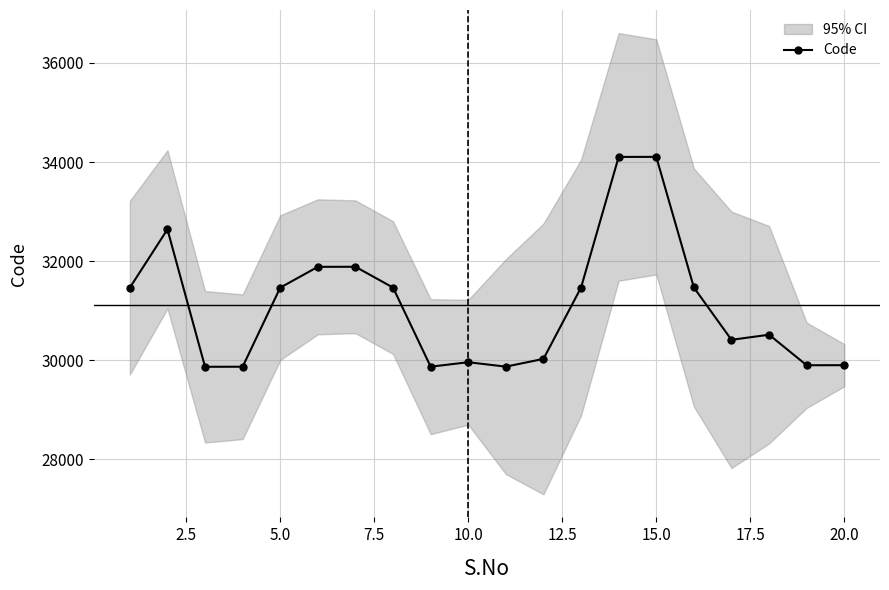

True or false: Code has more than 1 interior local peaks.

True